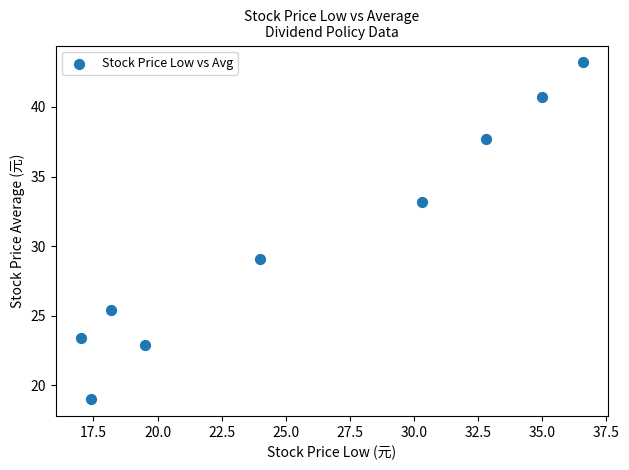

What is the range of Y values (max minus min)?

24.2